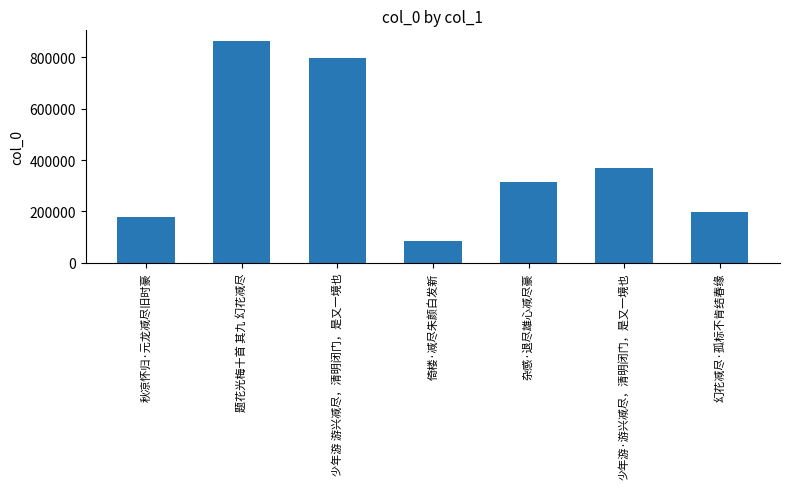

Approximately how many times larger is the value at 杂感·退尽雄心减尽豪 compared to 秋凉怀归·元龙减尽旧时豪?

1.8